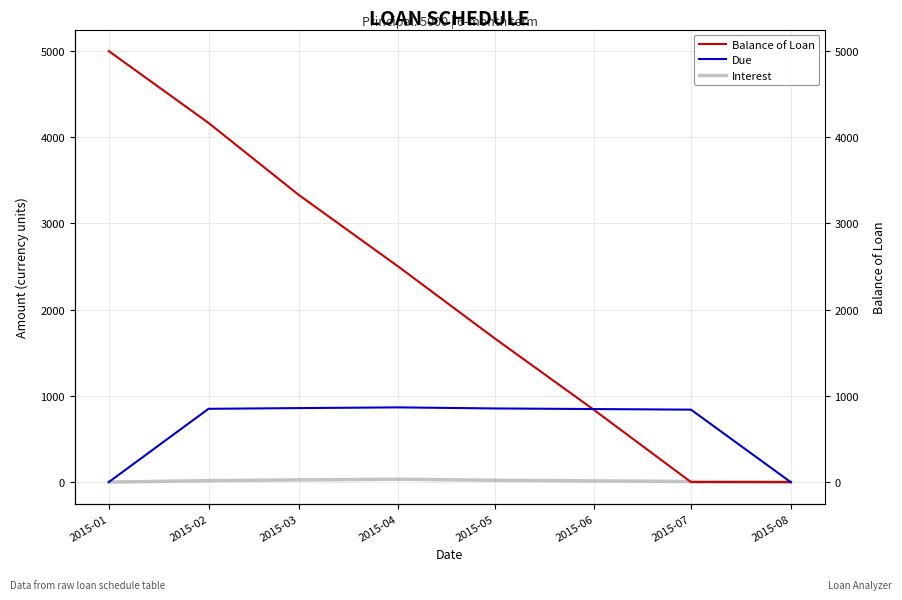

What is the difference between the maximum and second lowest values in the Due series?

866.6